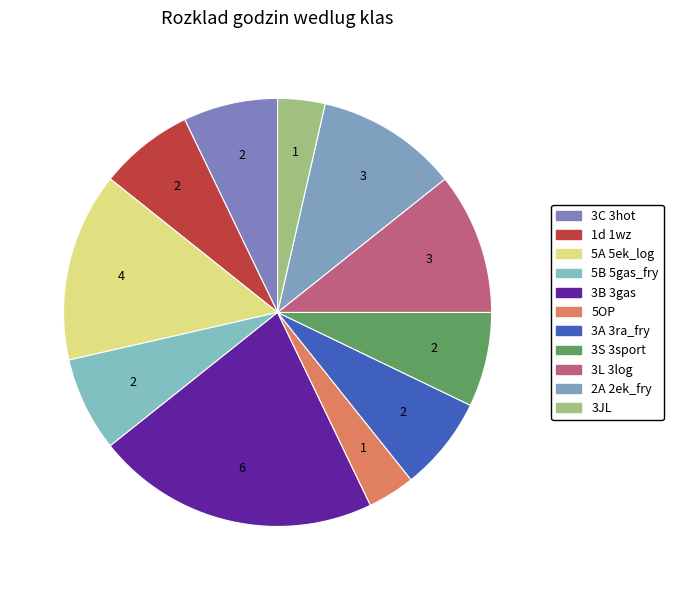

Count the number of slices in the pie.

11